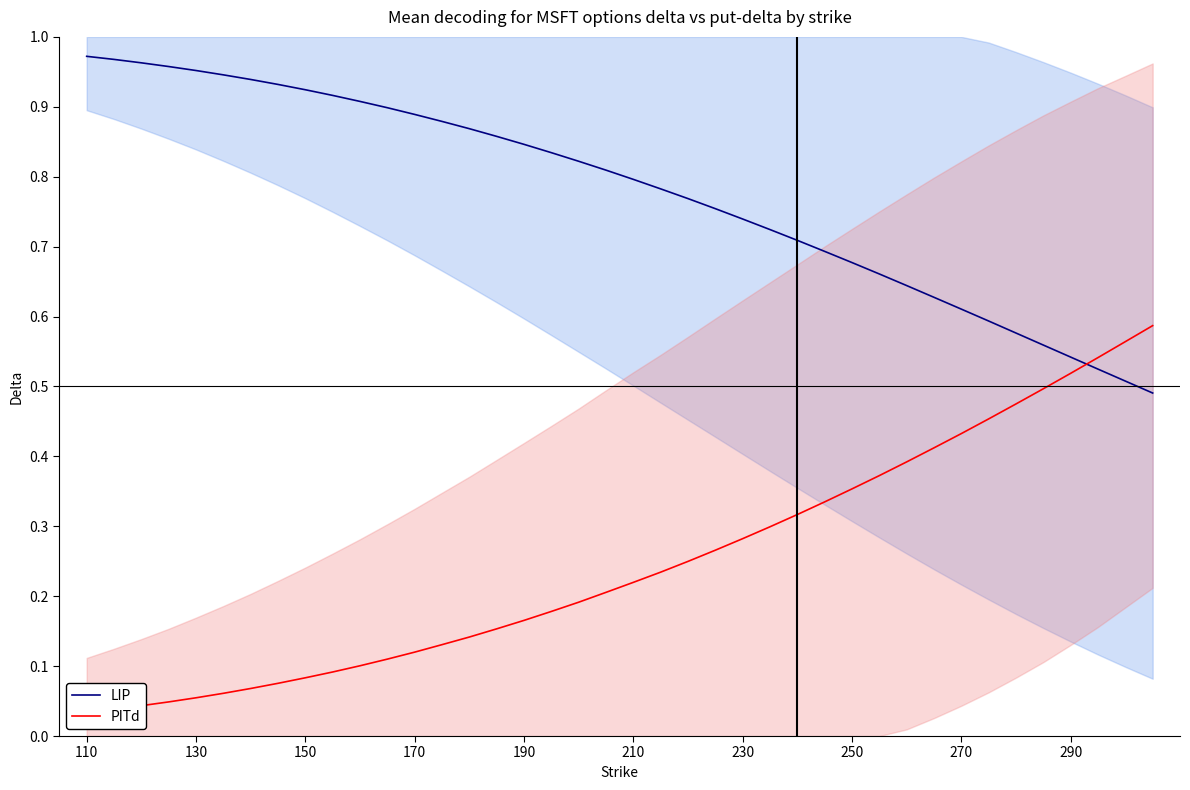

What is the greatest value displayed?

1.0